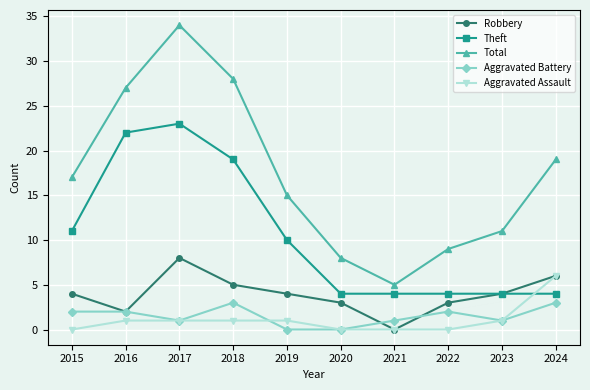

What is the maximum value shown in the chart?

34